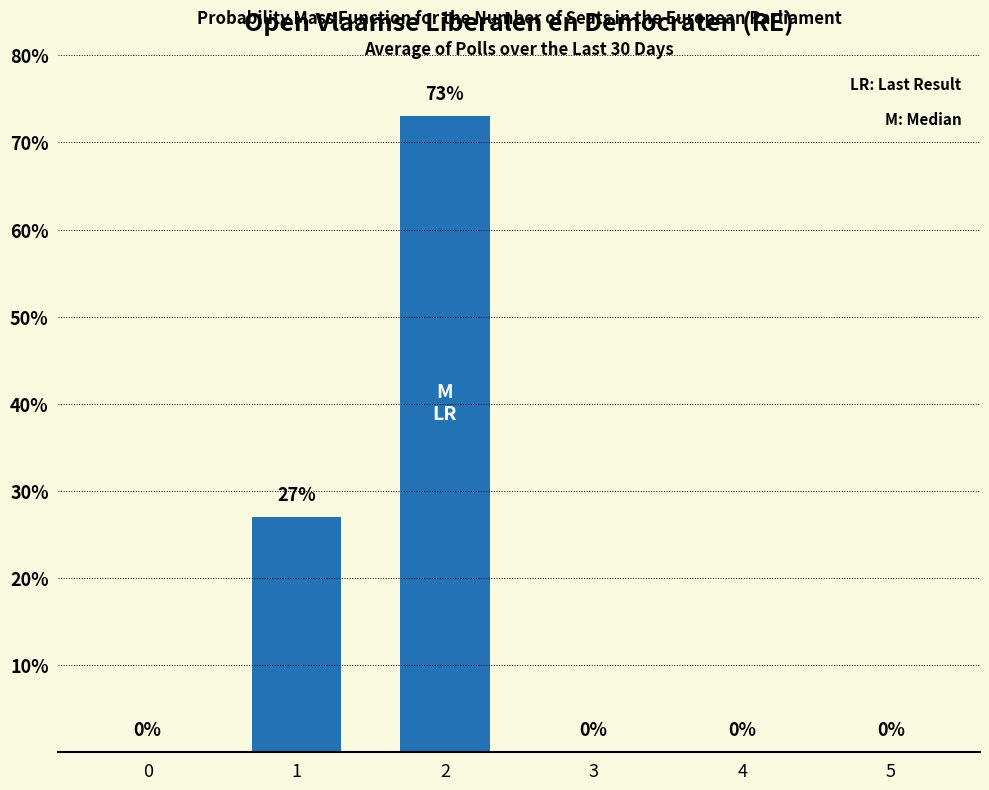

What is the sum of all values?

100